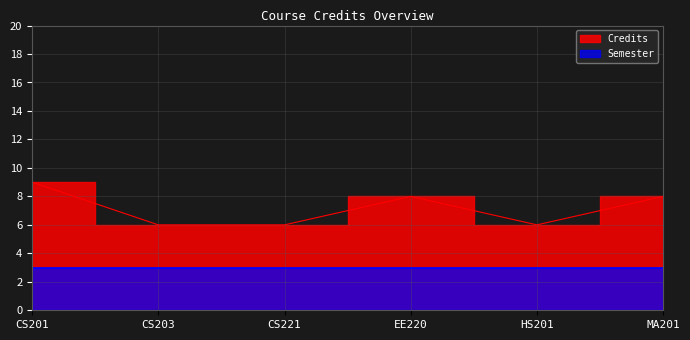

What is the greatest value displayed?

9